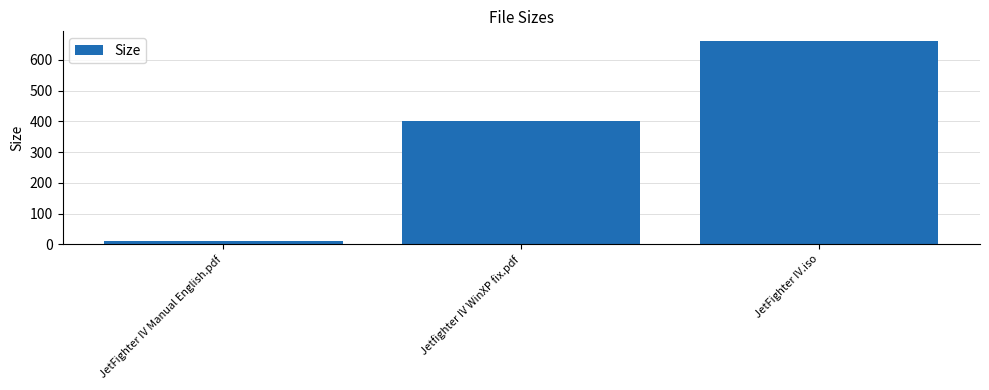

Which has a higher value, Jetfighter IV WinXP fix.pdf or JetFighter IV Manual English.pdf?

Jetfighter IV WinXP fix.pdf